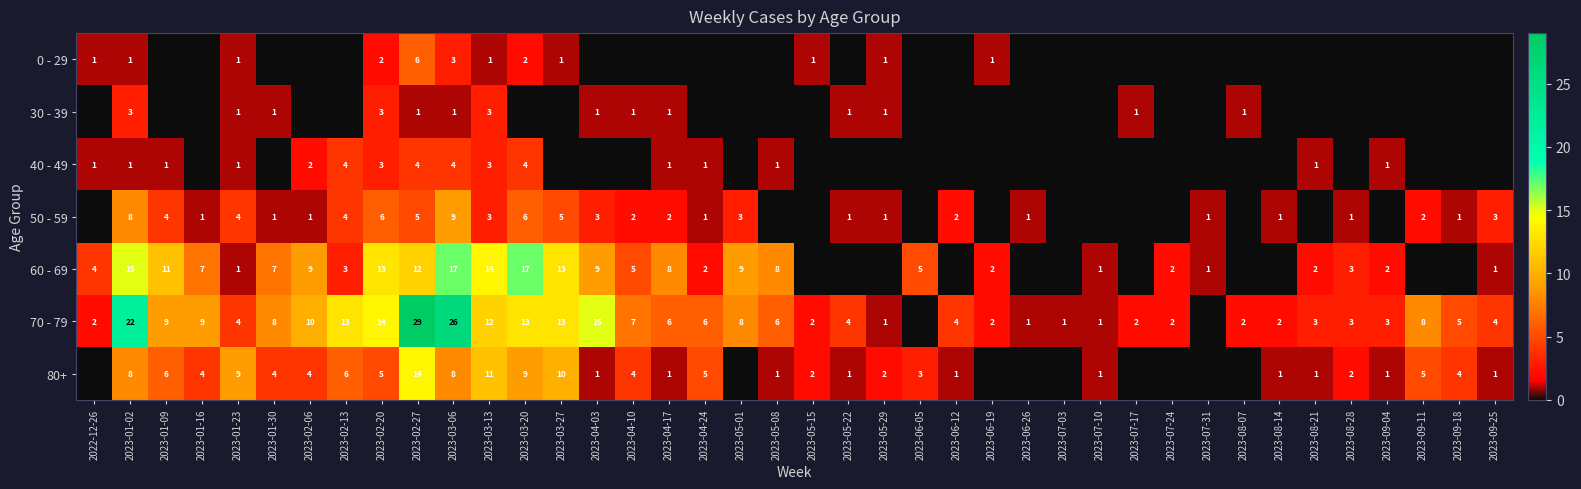

Between 2023-06-26 and 2023-01-23, which is larger?

2023-01-23